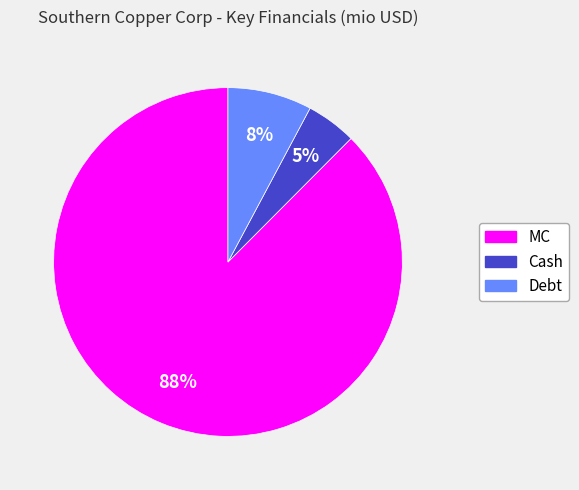

How many segments does this pie chart have?

3